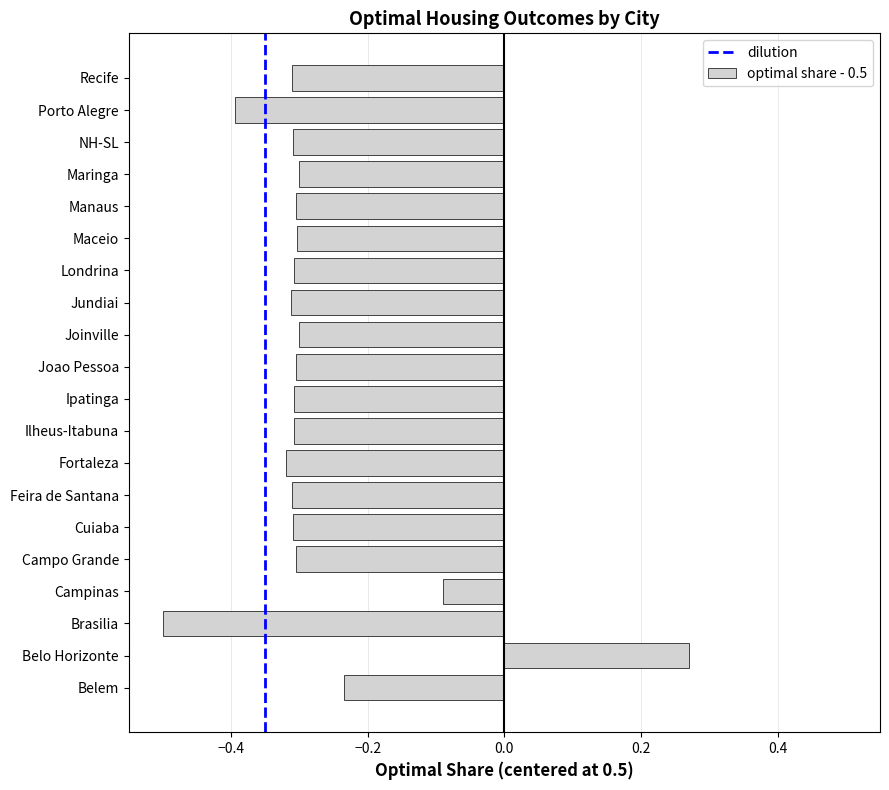

What is the sum of all values?

-5.6